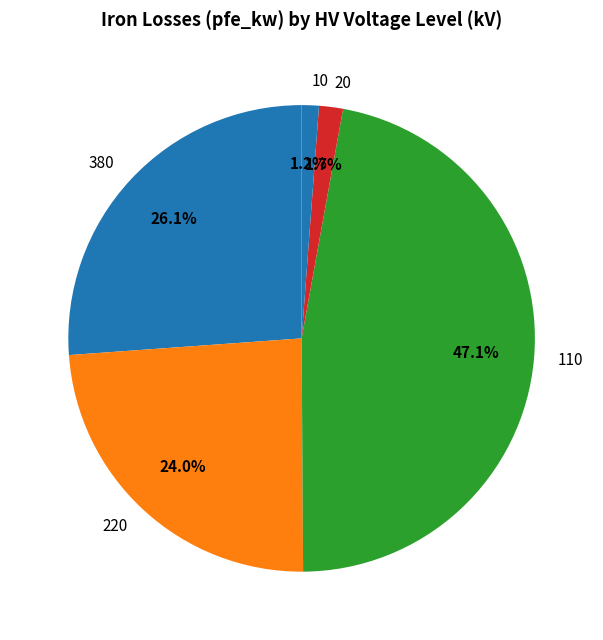

Which slice is the largest?

110